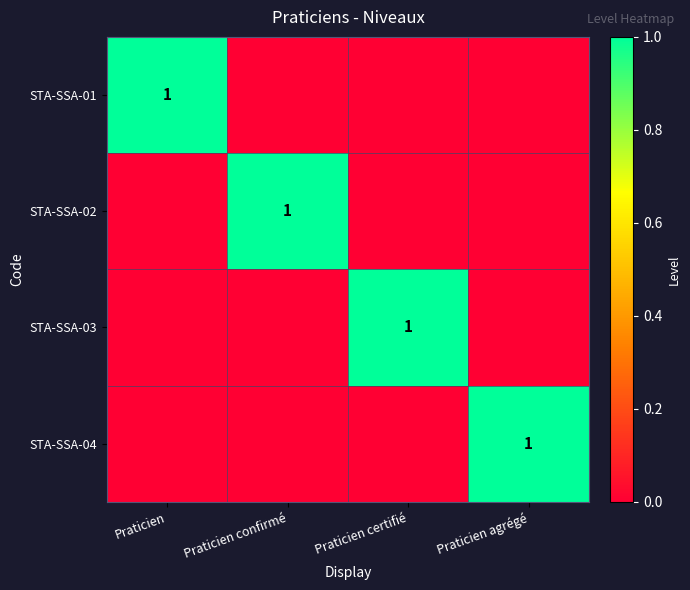

Is it true that STA-SSA-01 equals 2 at Praticien?

False